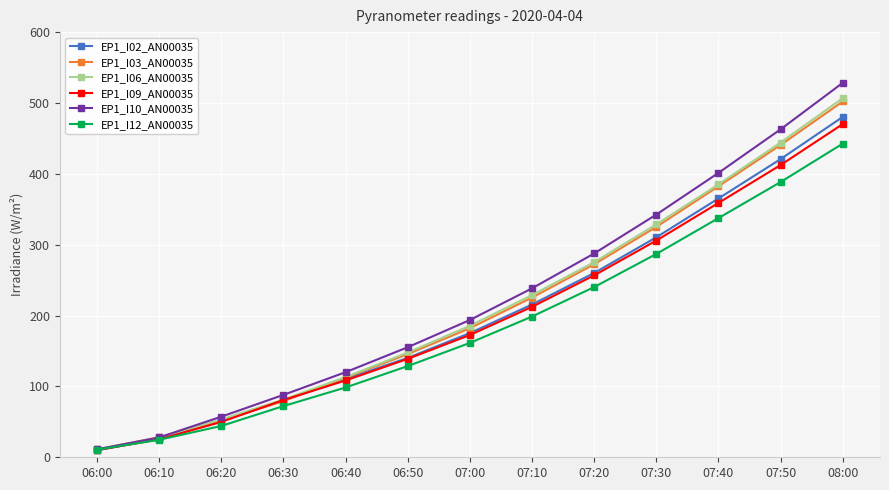

Which series has the largest range (max minus min)?

EP1_I10_AN00035